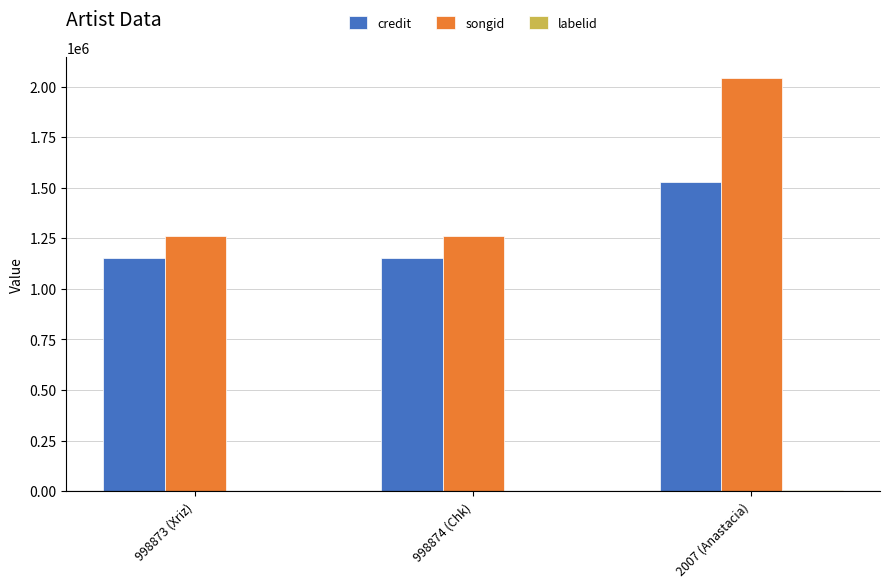

Which category has the highest value across all series?

2007 (Anastacia)